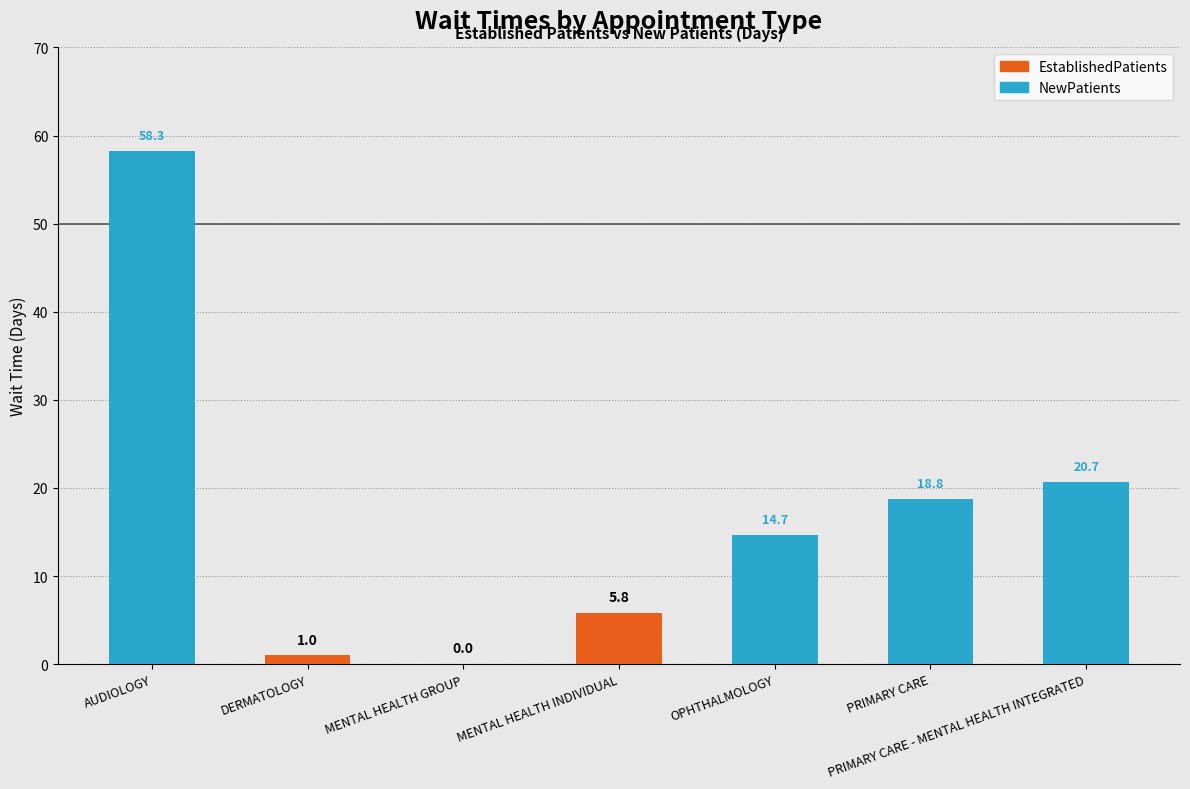

Which series has the widest spread of values?

NewPatients